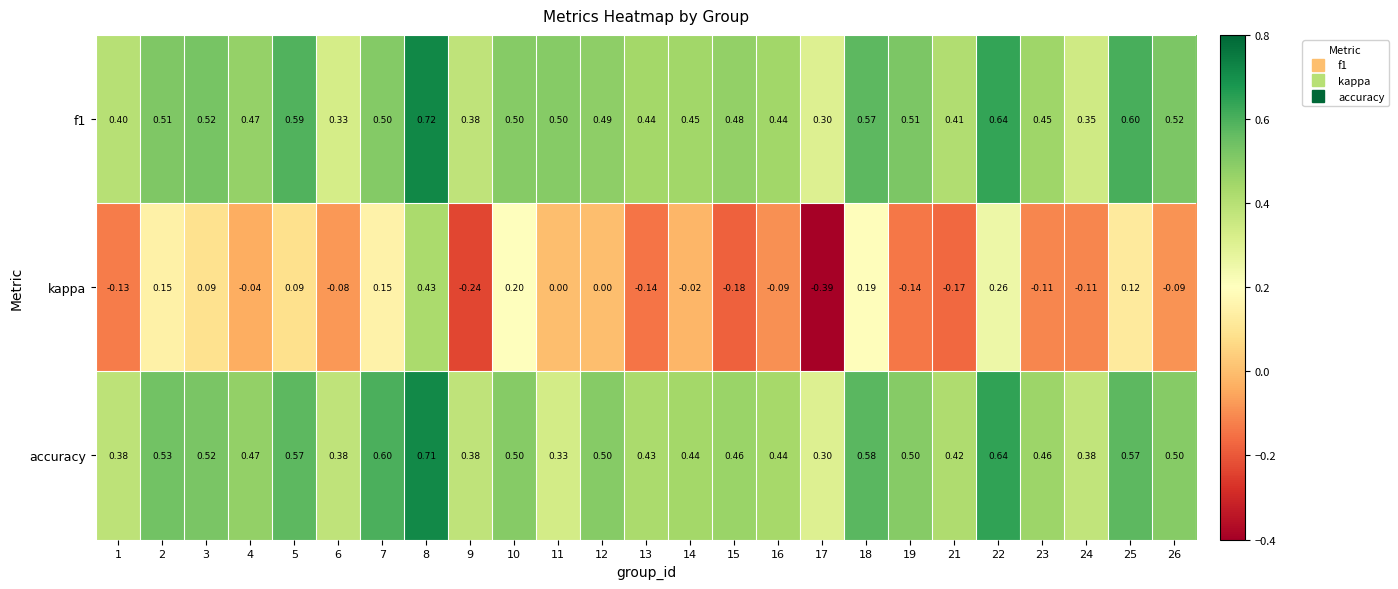

Between 1 and 25, which series saw the biggest shift?

kappa